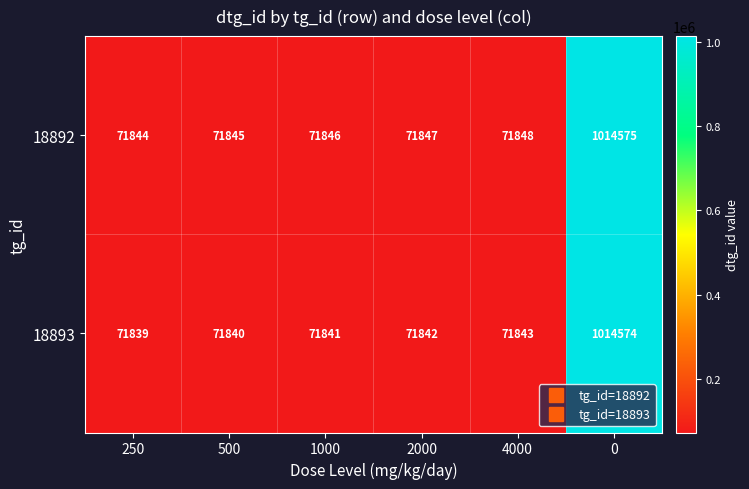

Rank the series by their maximum value, from highest to lowest.

18892, 18893